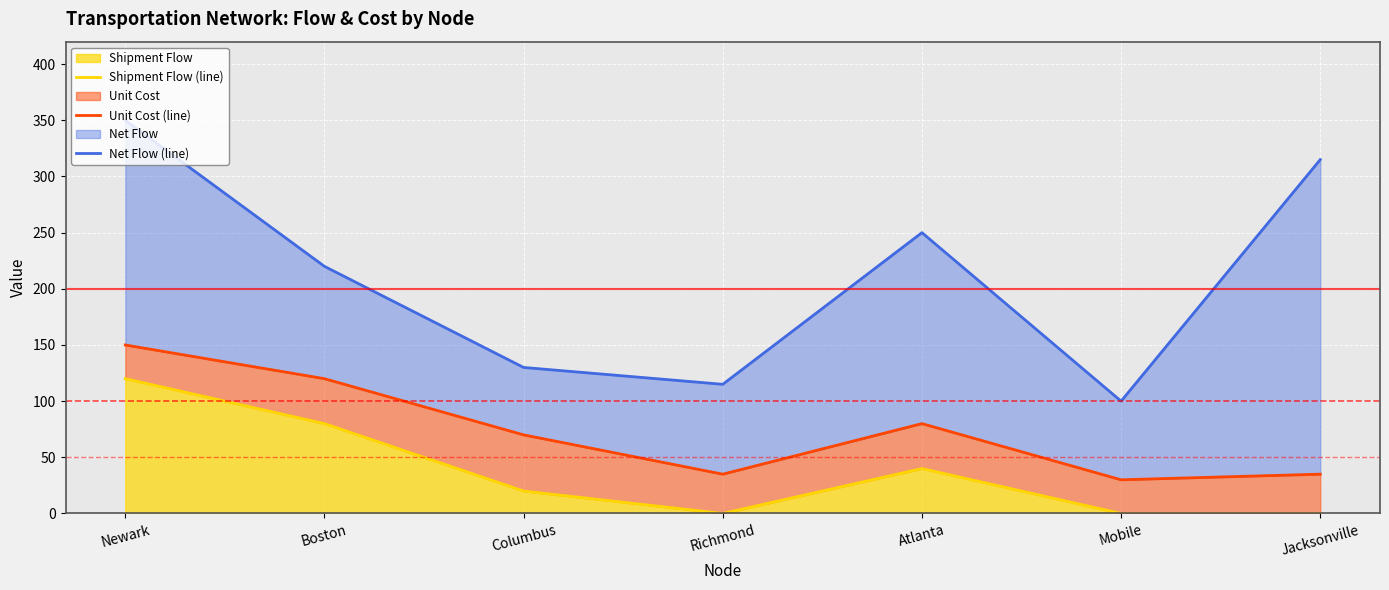

Rank the series at Atlanta from highest to lowest value.

Net Flow (line), Unit Cost (line), Shipment Flow (line)